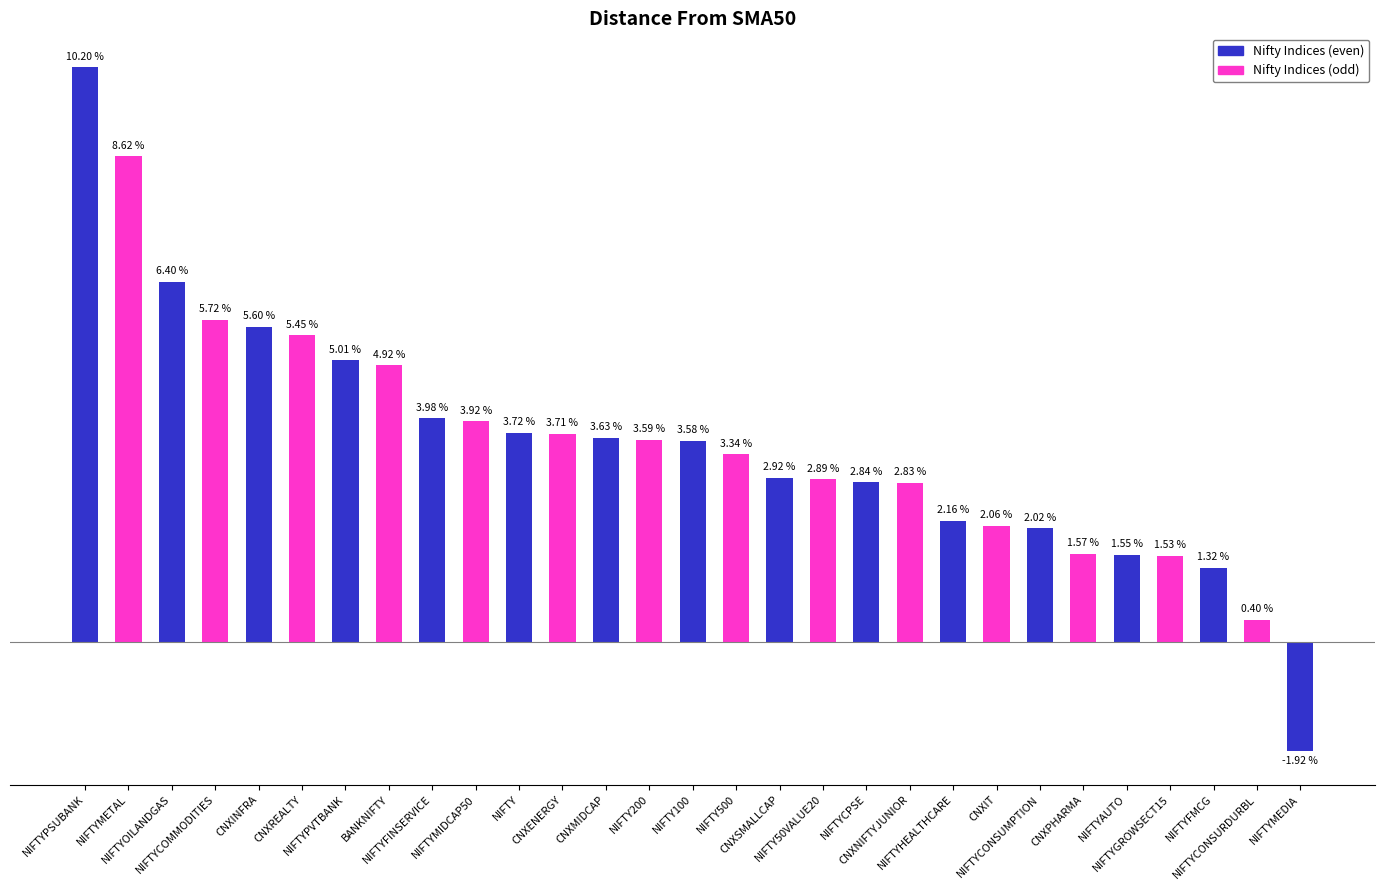

Are the bars horizontal?

No